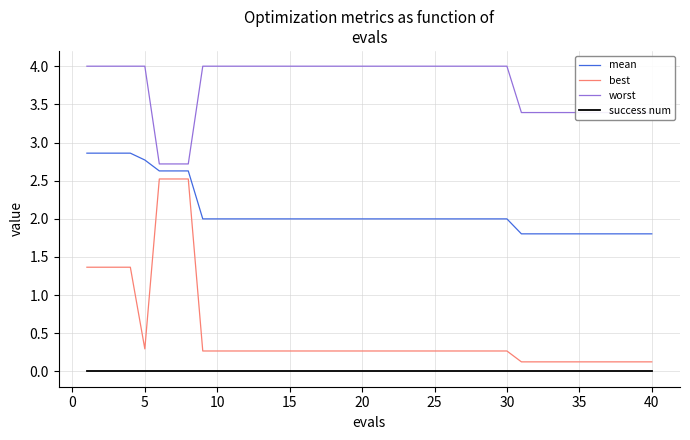

Does the chart have visible grid lines?

Yes